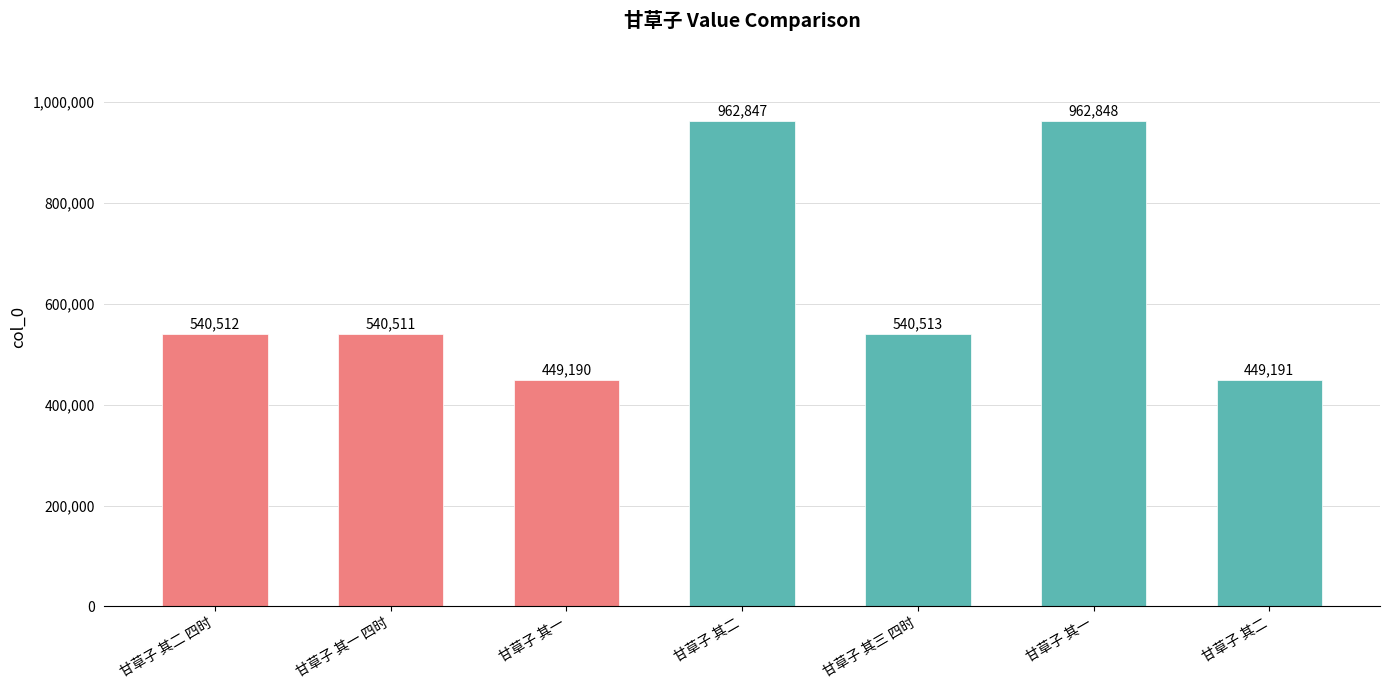

Reading left to right, transcribe all the data shown in this chart.

540512	540511	449190	962847	540513	962848	449191